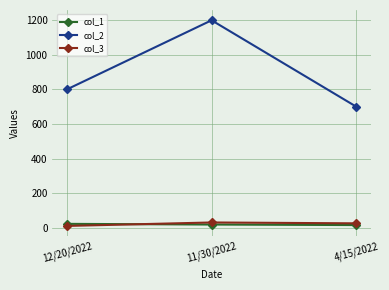

At which label does col_2 reach its minimum?

4/15/2022